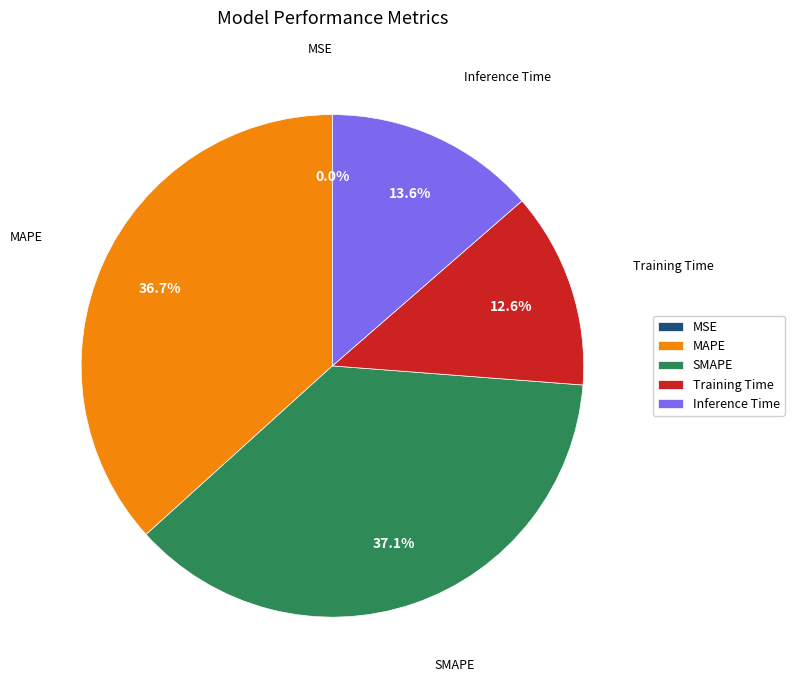

To the nearest percent, what portion does MAPE represent?

37%